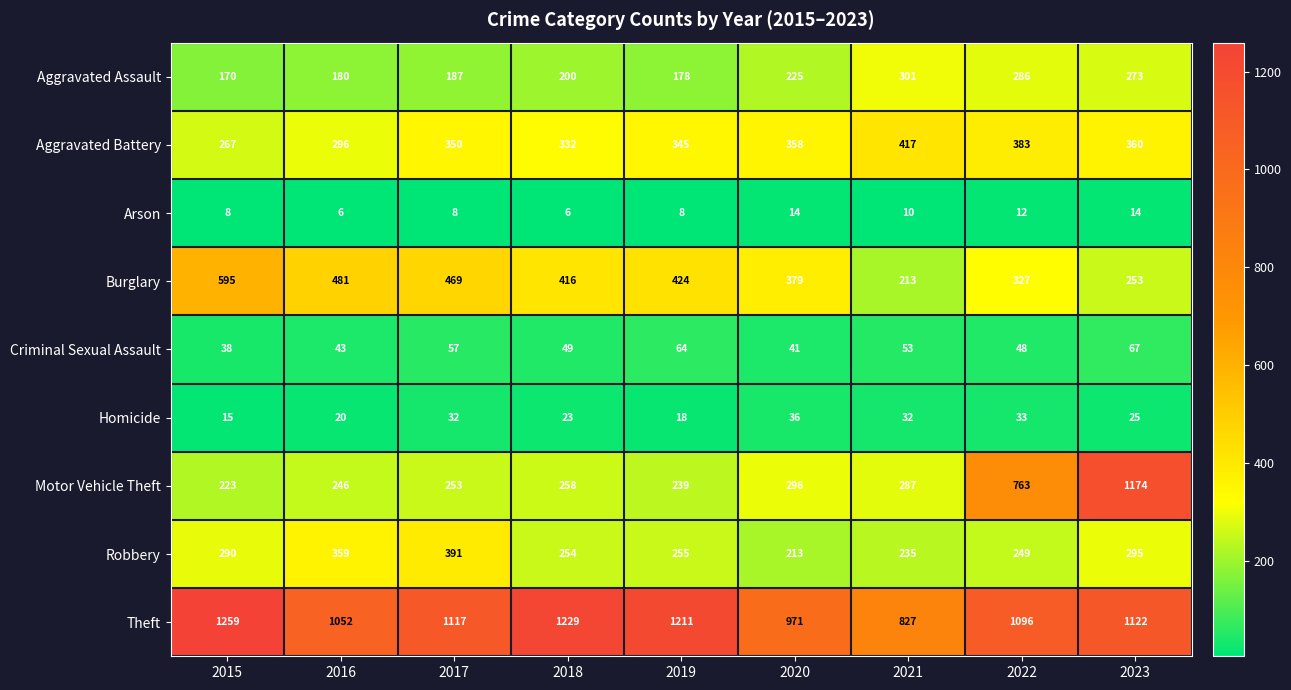

Between 2015 and 2022, which series saw the biggest shift?

Motor Vehicle Theft